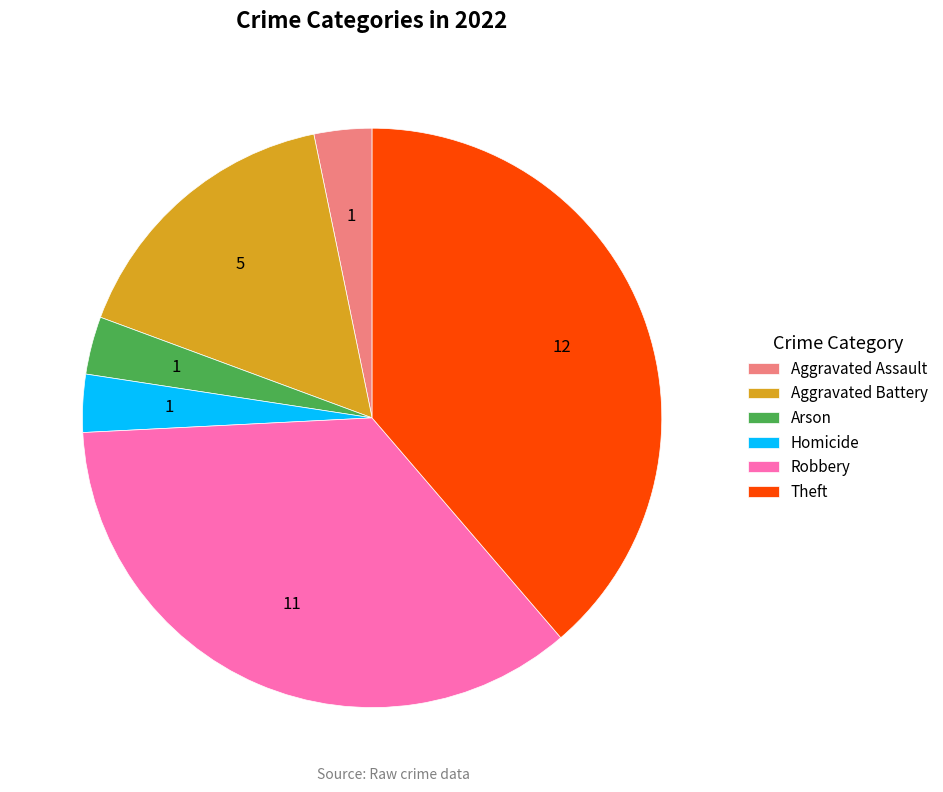

Do Robbery and Arson together represent more than half of the pie?

No